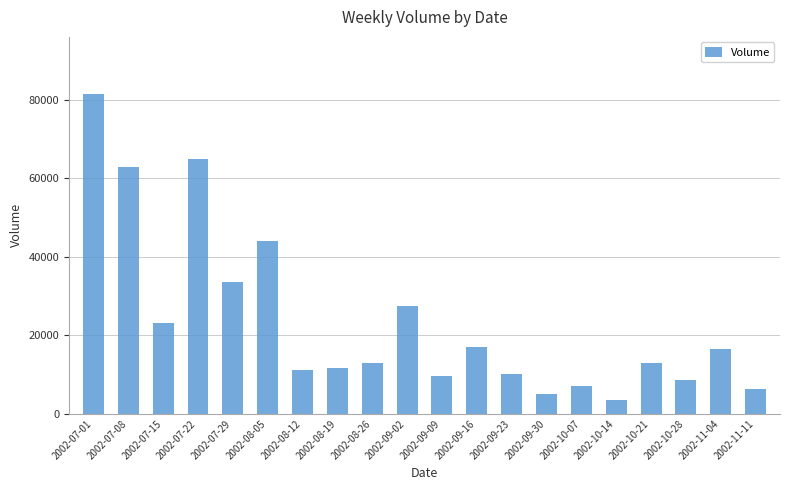

What is the difference between the values at 2002-07-08 and 2002-07-01?

18580